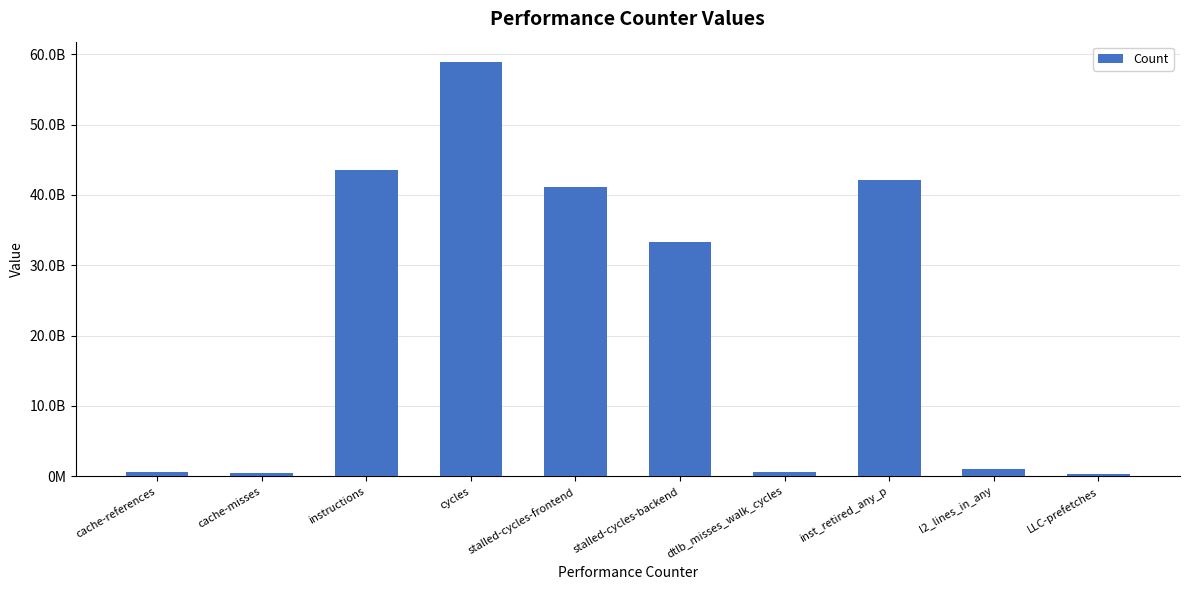

What is the average value?

22199317884